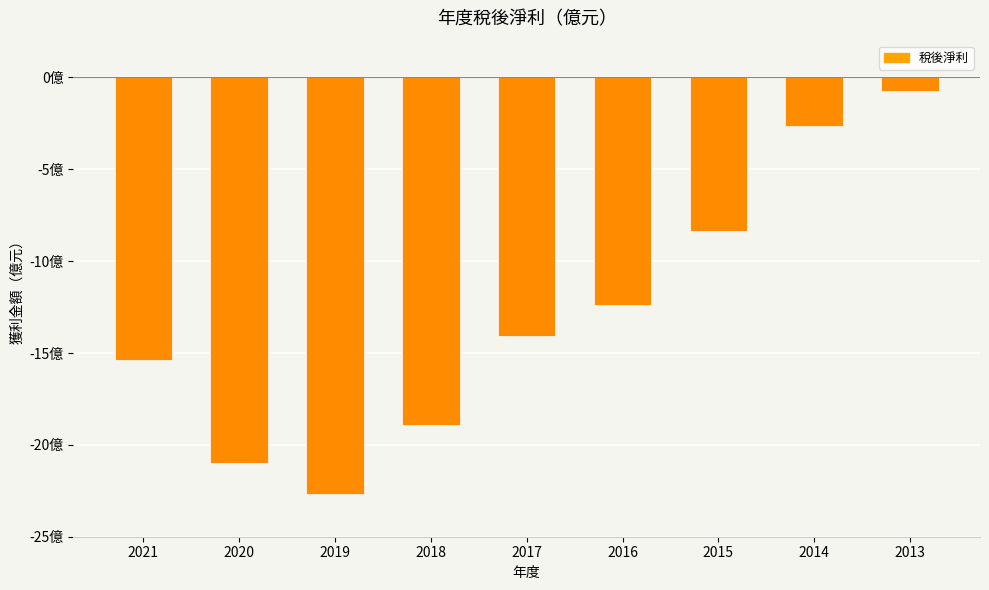

What is the difference between the values at 2017 and 2013?

13.4